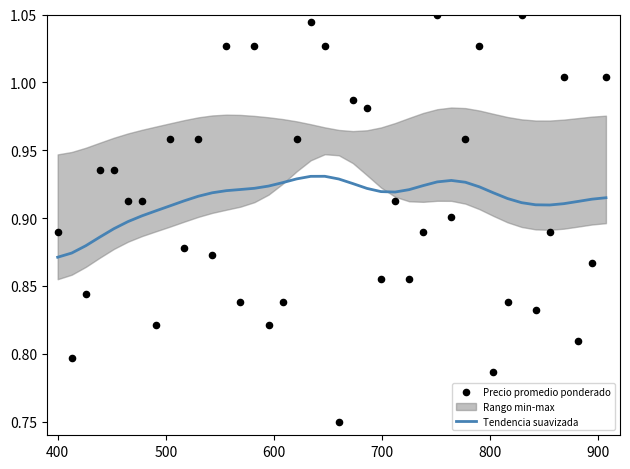

At how many categories does at least one series exceed 1?

9